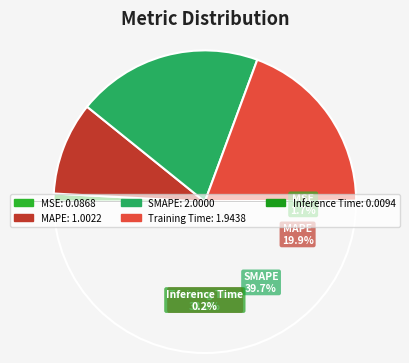

The Training Time slice represents 39% of the pie. True or false?

True